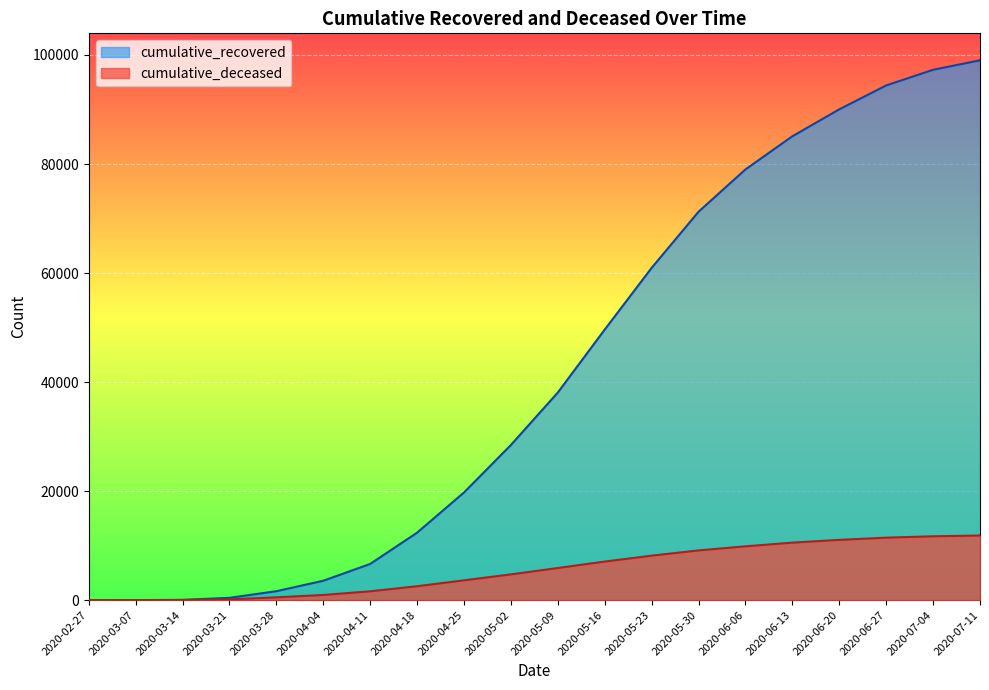

How many data points does each series have?

20